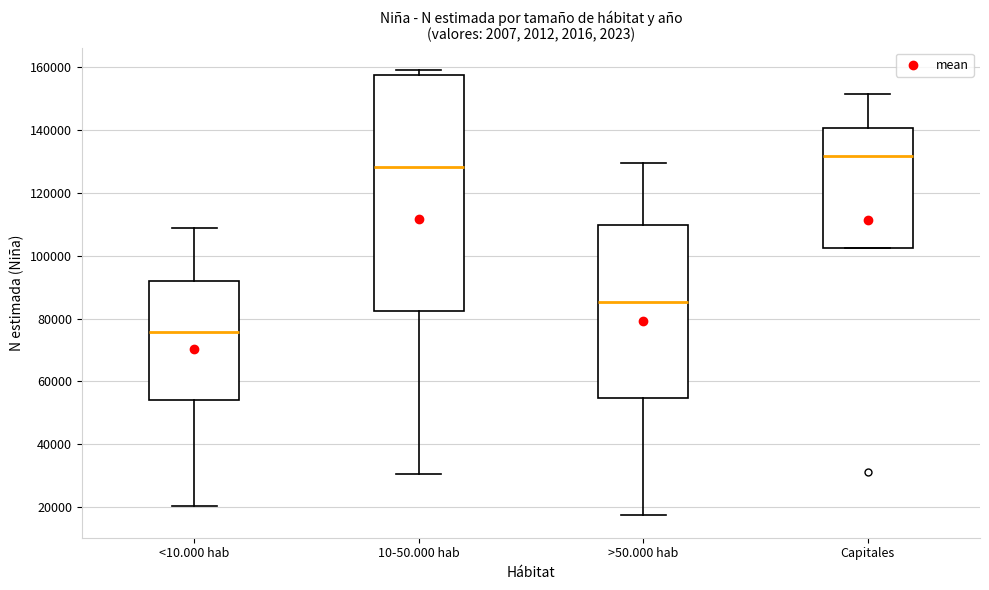

Reading left to right, read every box against the y-axis: the position of its median line, the range the box covers, and the ends of its whiskers. The values are not printed on the chart, so give them approximately, as read against the axis.

<10.000 hab: median 76000, box 54000 to 92000, whiskers 20000 to 108000
10-50.000 hab: median 128000, box 82000 to 158000, whiskers 30000 to 160000
>50.000 hab: median 86000, box 54000 to 110000, whiskers 18000 to 130000
Capitales: median 132000, box 102000 to 140000, whiskers 102000 to 152000